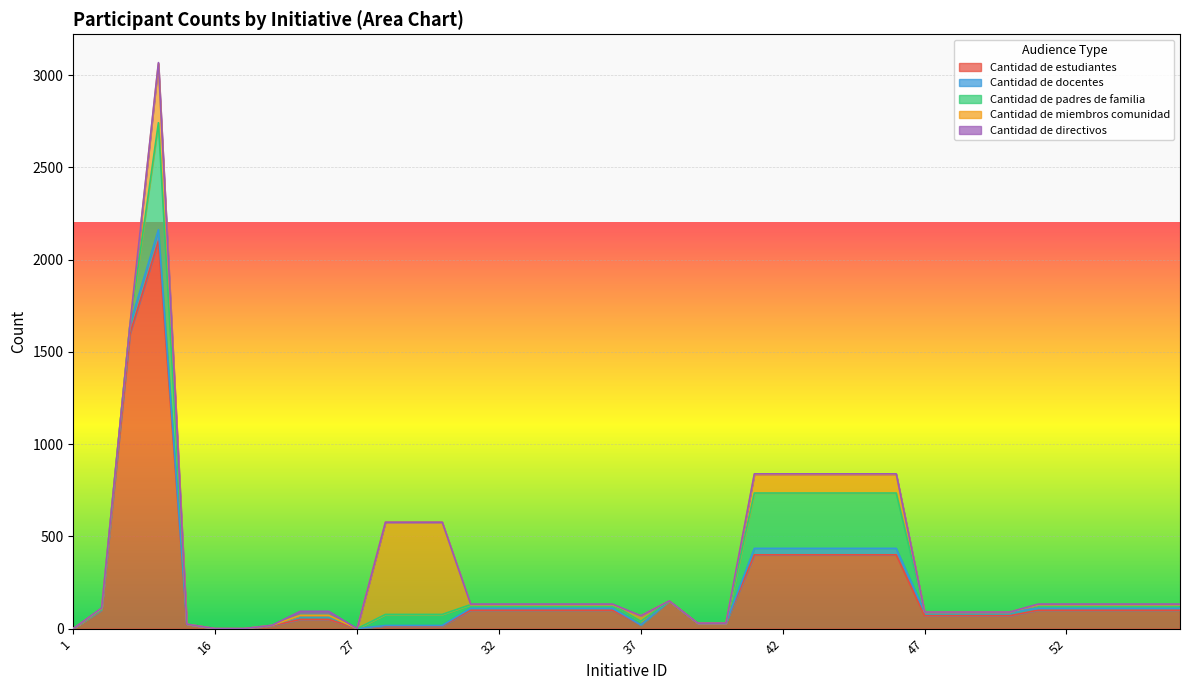

How many values in Cantidad de miembros comunidad are above zero?

12